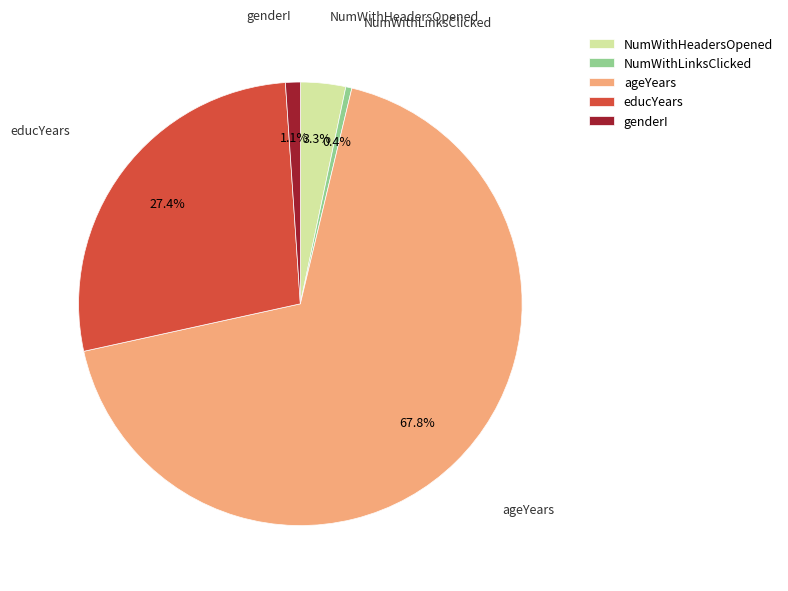

To the nearest percent, what is the average slice percentage?

20%